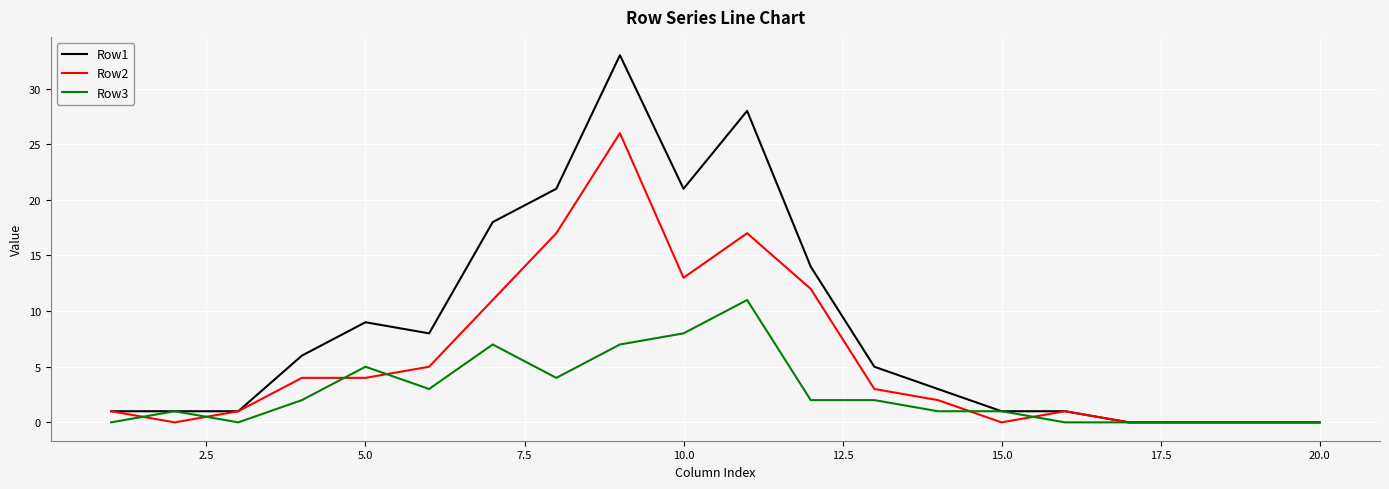

What is the greatest value displayed?

33